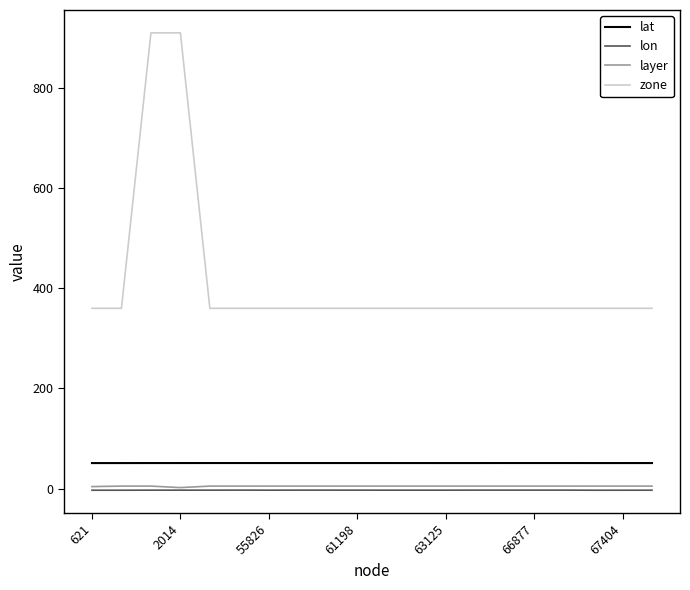

True or false: lon and lat intersect in this chart.

False